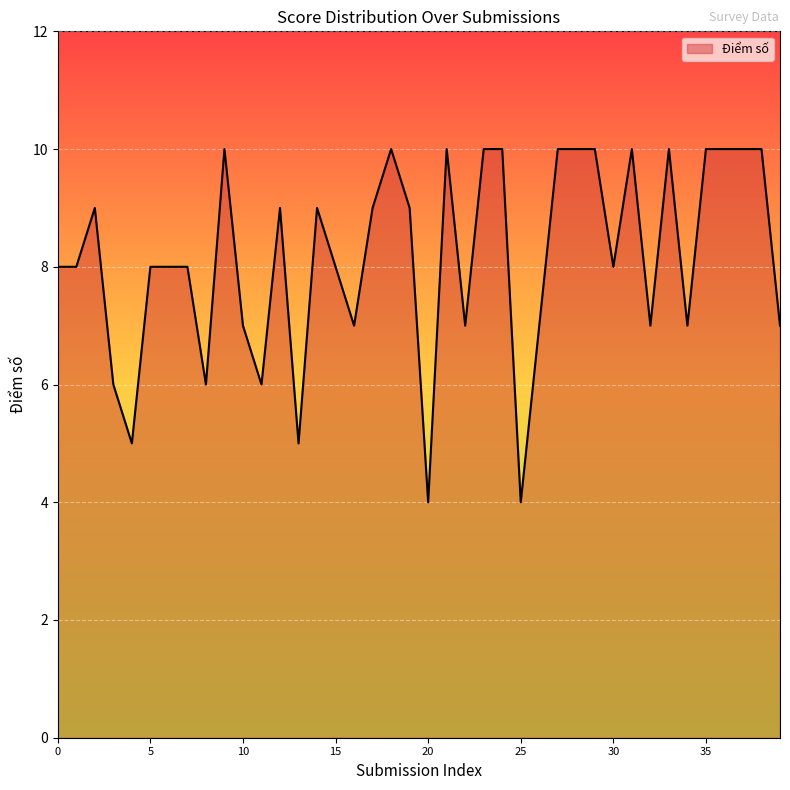

What is the smallest value displayed?

4